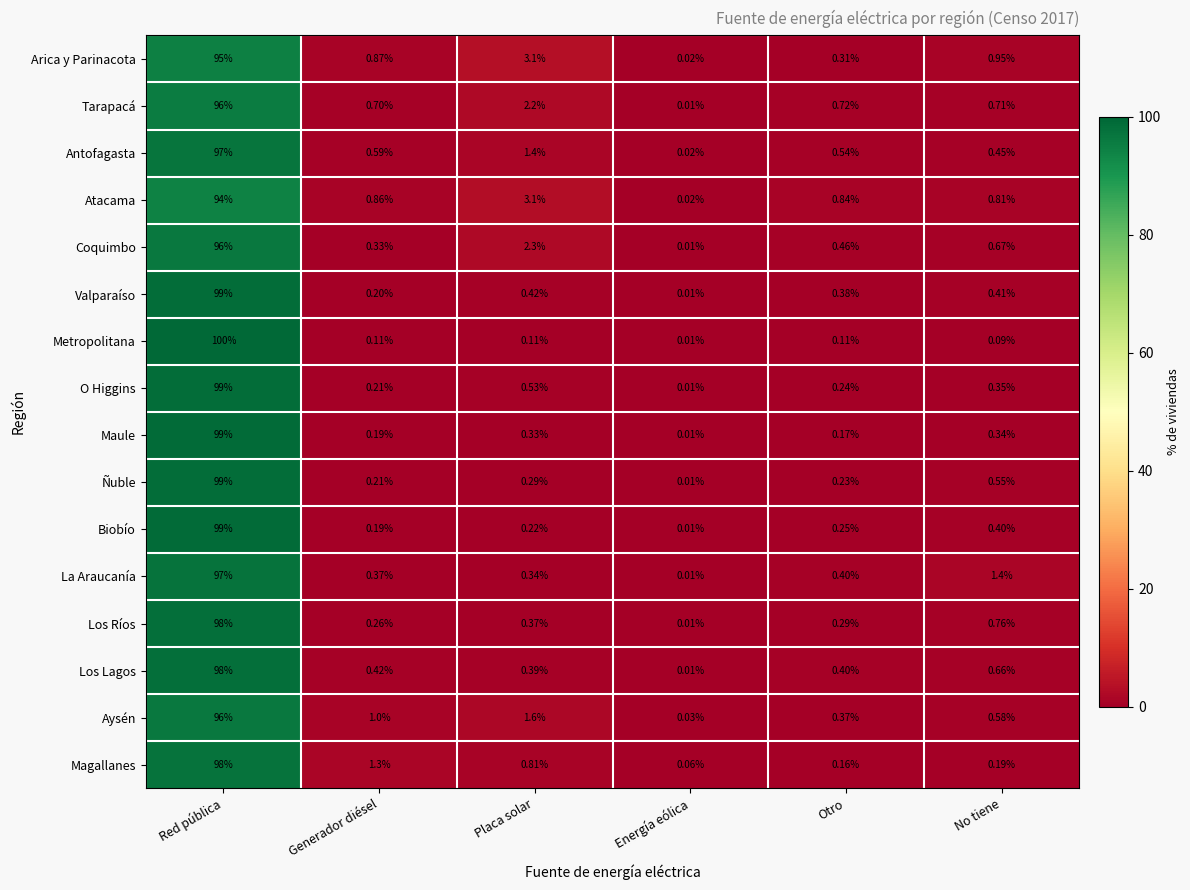

Is the value of La Araucanía at Otro greater than the value of Maule at Red pública?

No